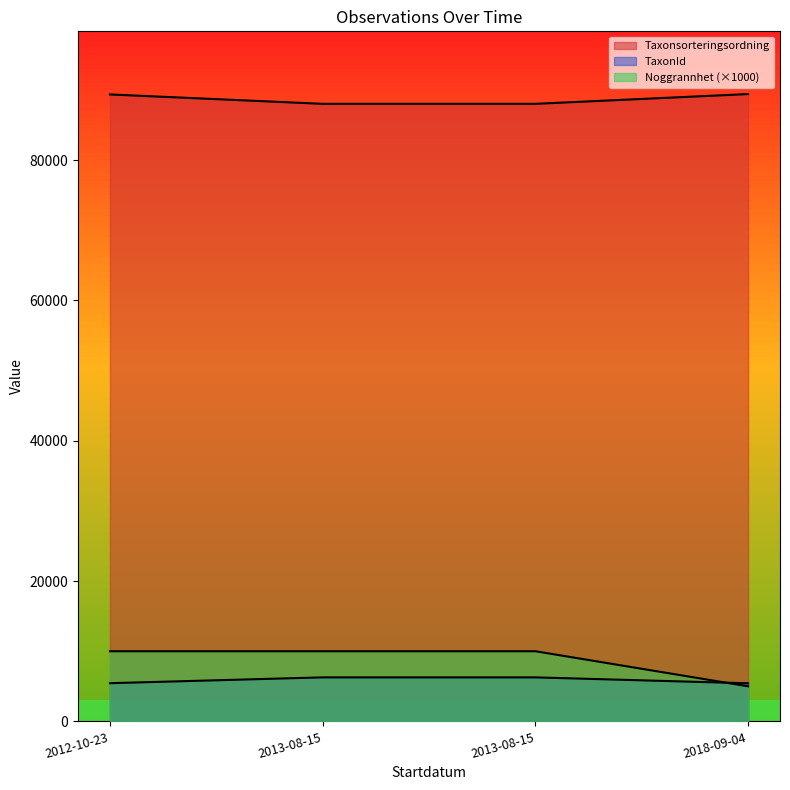

Which series changed the most between 2012-10-23 and 2018-09-04?

Noggrannhet